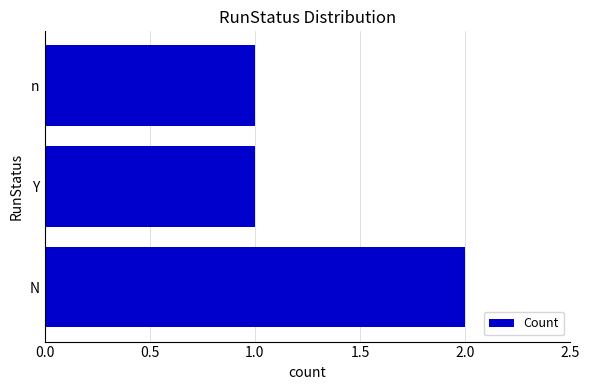

What is the greatest value displayed?

2